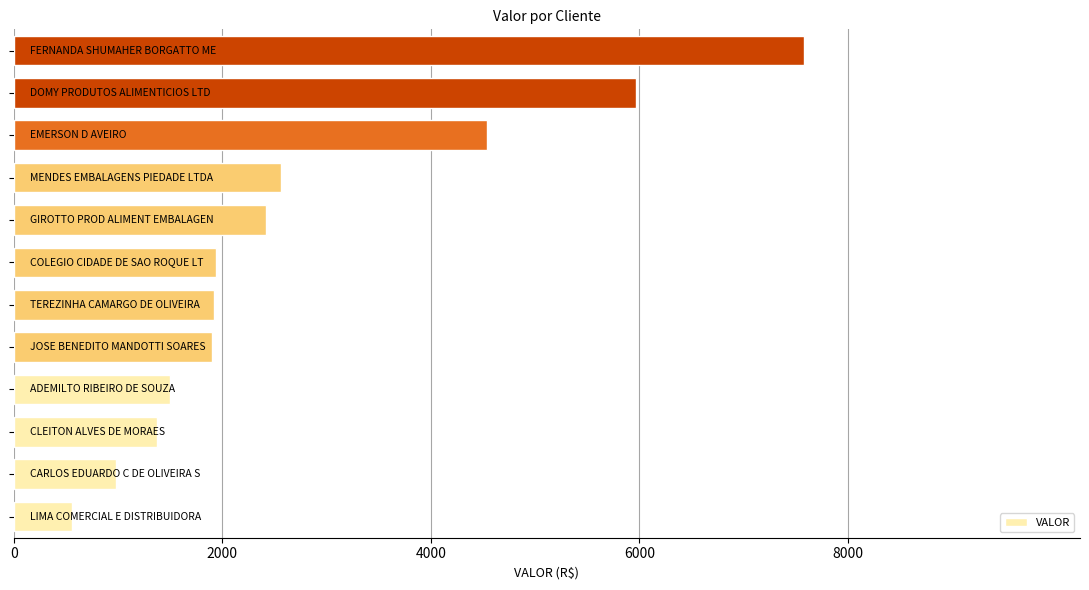

What is the smallest value displayed?

558.8